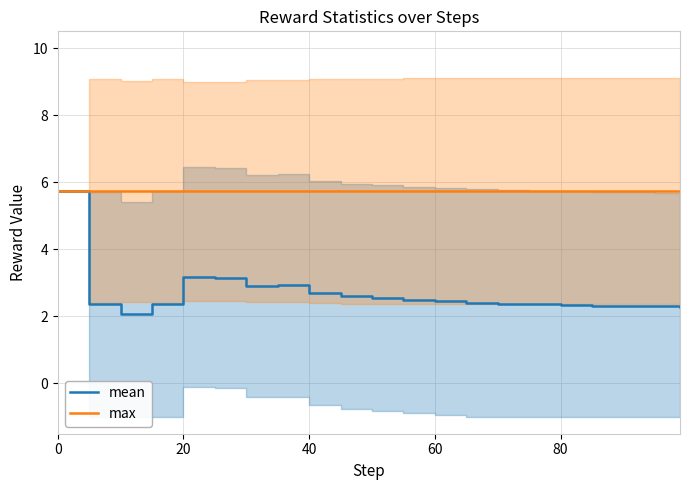

At how many categories does at least one series exceed 2?

21